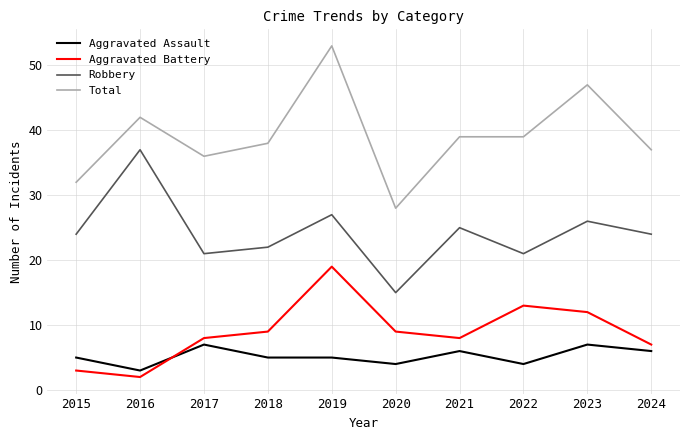

Rank the series by their maximum value, from highest to lowest.

Total, Robbery, Aggravated Battery, Aggravated Assault